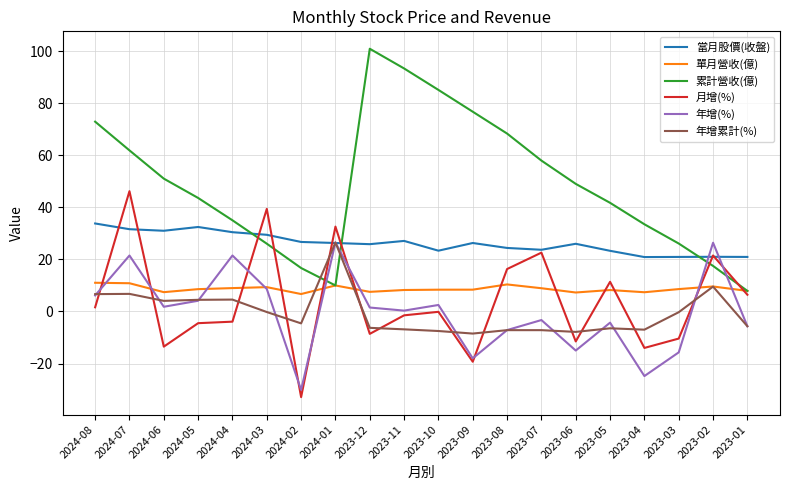

Does the chart display data point markers on the line(s)?

No